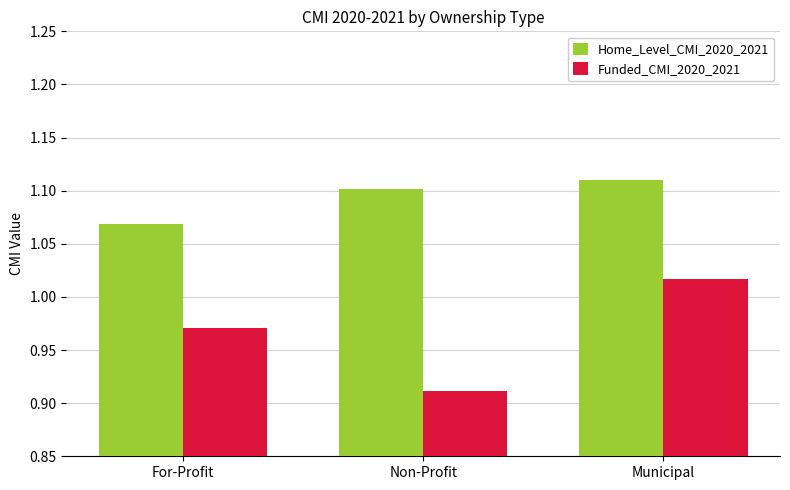

At which category does the chart reach its peak across all series?

Municipal